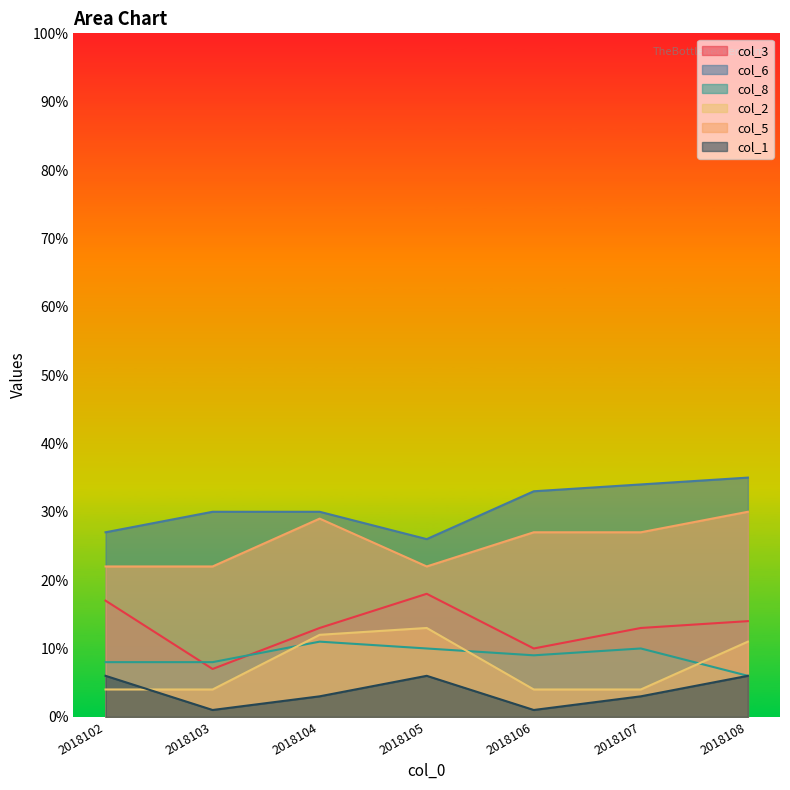

At which category is the sum across all series the highest?

2018108